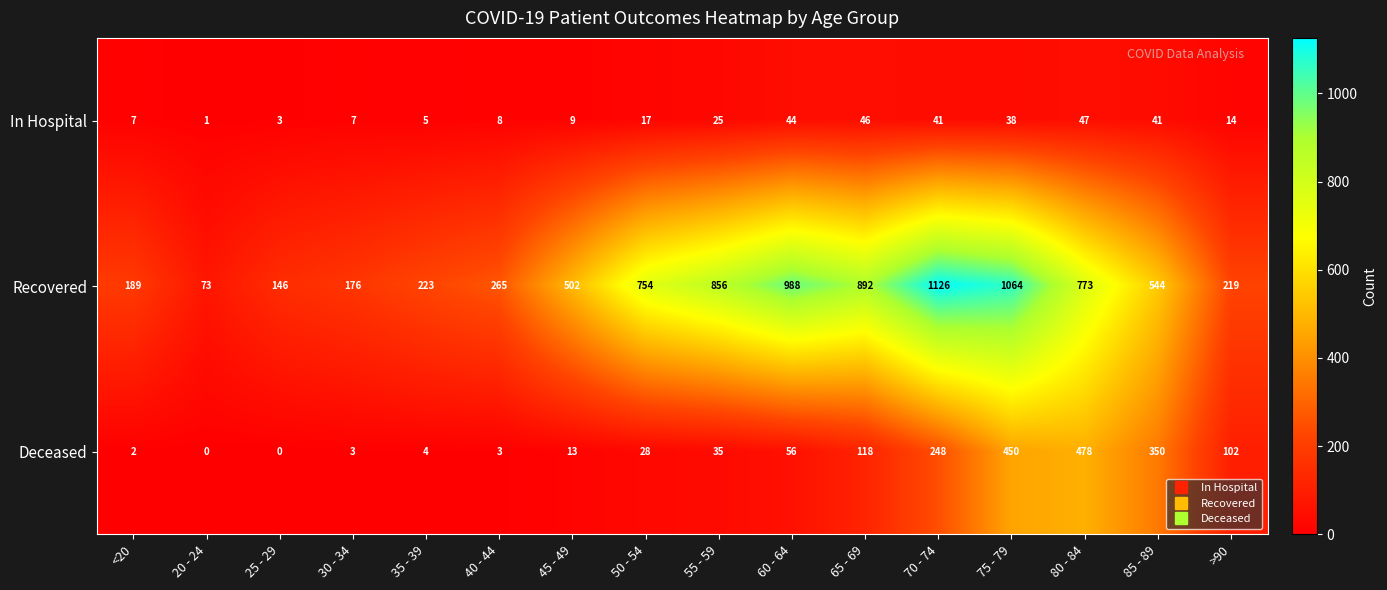

Read the Recovered value at >90, to the nearest 100.

200